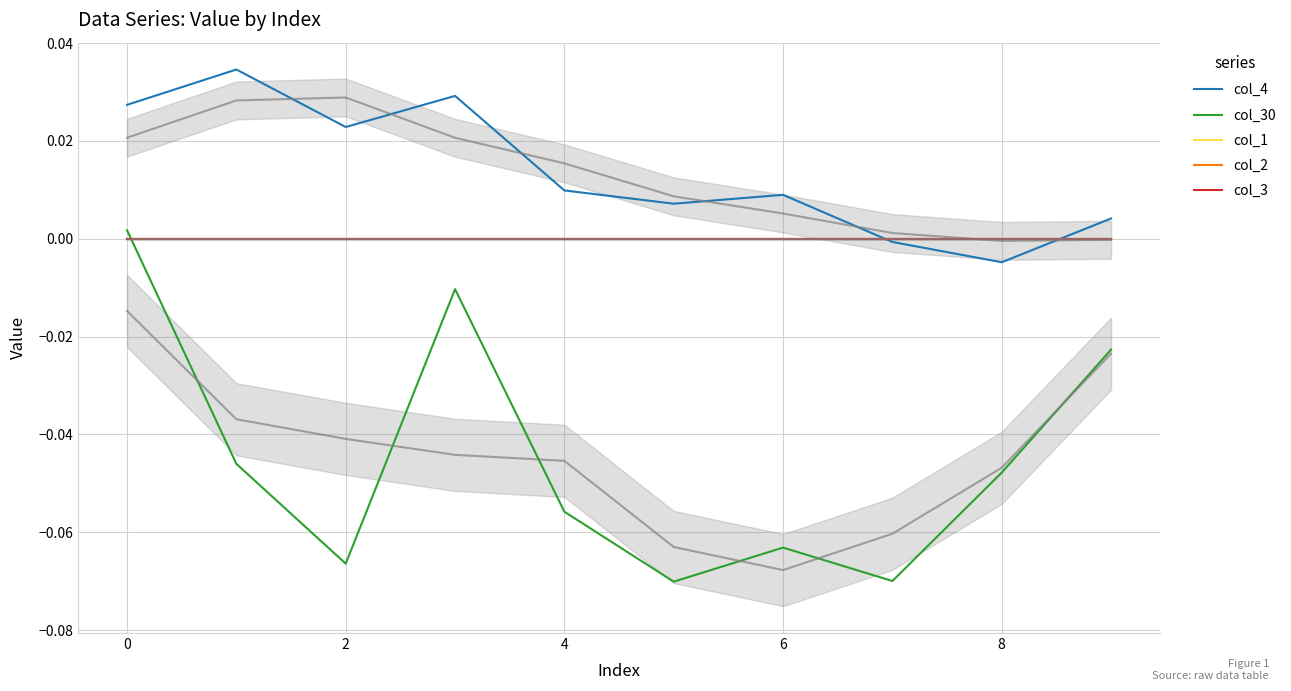

True or false: col_30 has a value of -0.1 at 7.

True